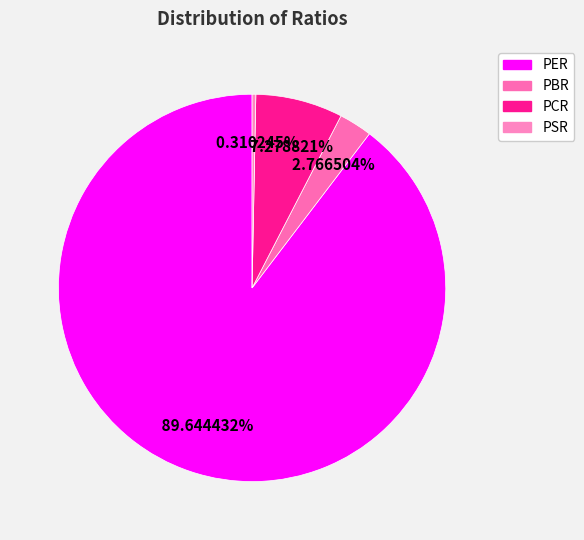

The PSR slice represents 0% of the pie. True or false?

True